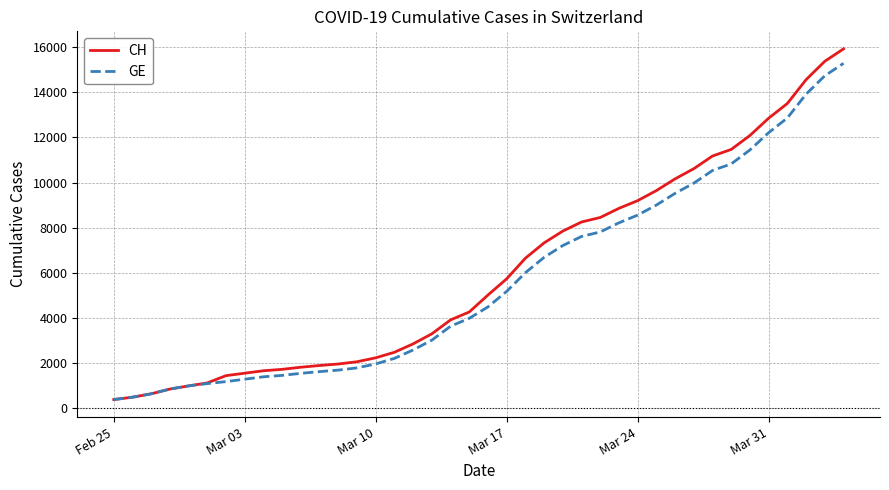

Which series has the widest spread of values?

CH